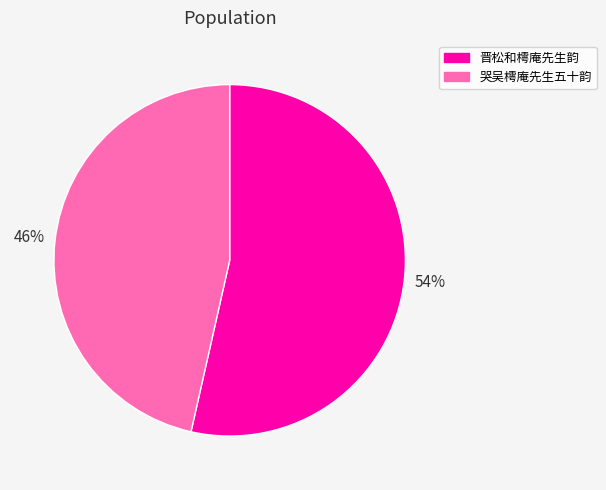

To the nearest percent, what is the combined percentage of 晋松和樗庵先生韵 and 哭吴樗庵先生五十韵?

100%